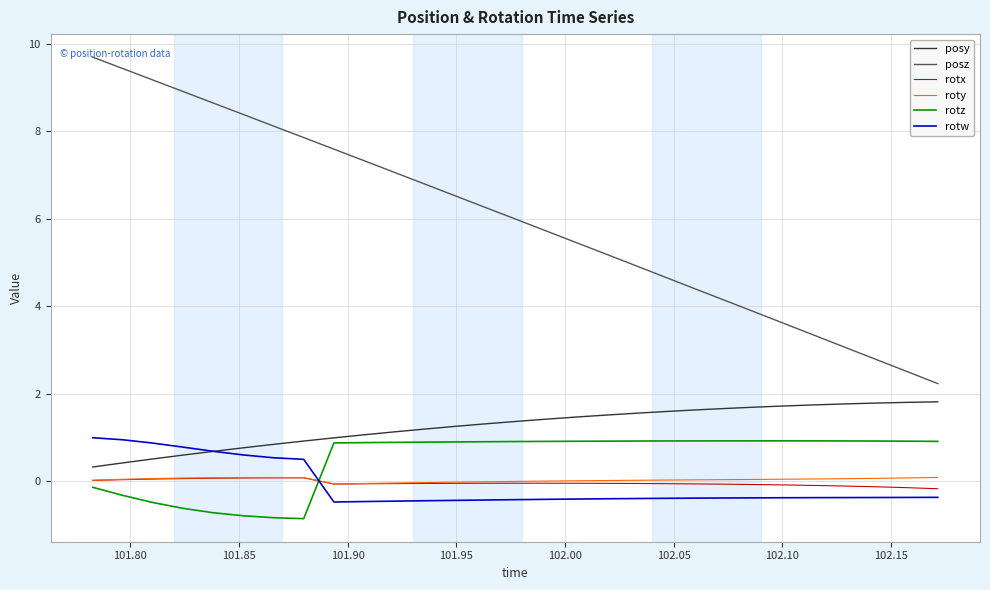

True or false: rotx and posy cross at least once.

False